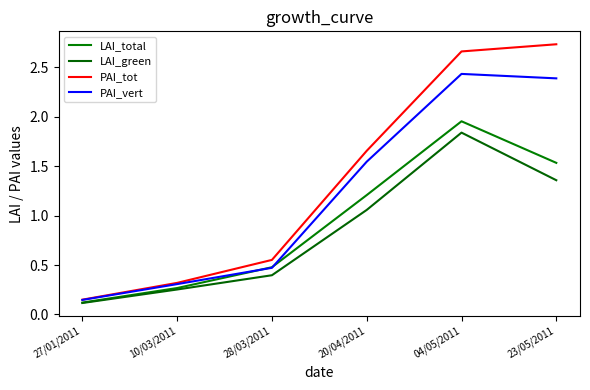

The value of PAI_vert at 04/05/2011 is 2.4. True or false?

True